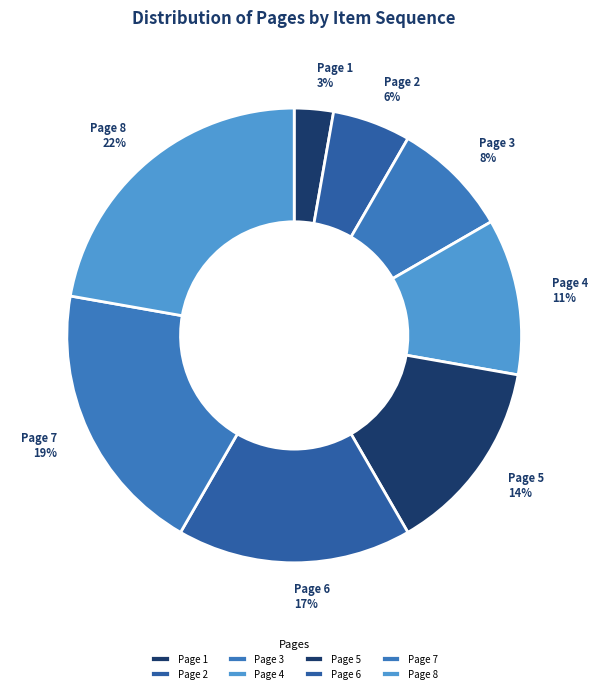

Do Page 1 and Page 8 together represent more than half of the pie?

No